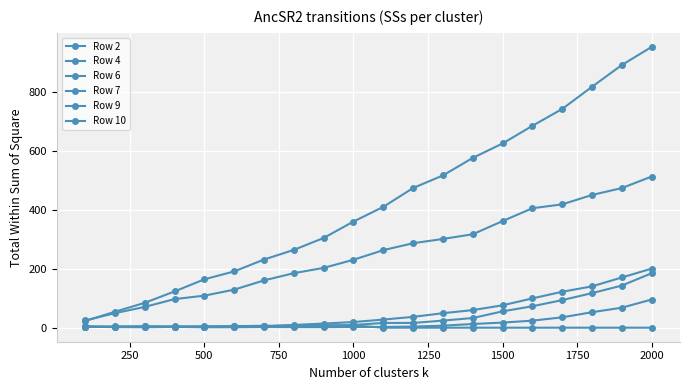

Which series has the largest total across all categories?

Row 9